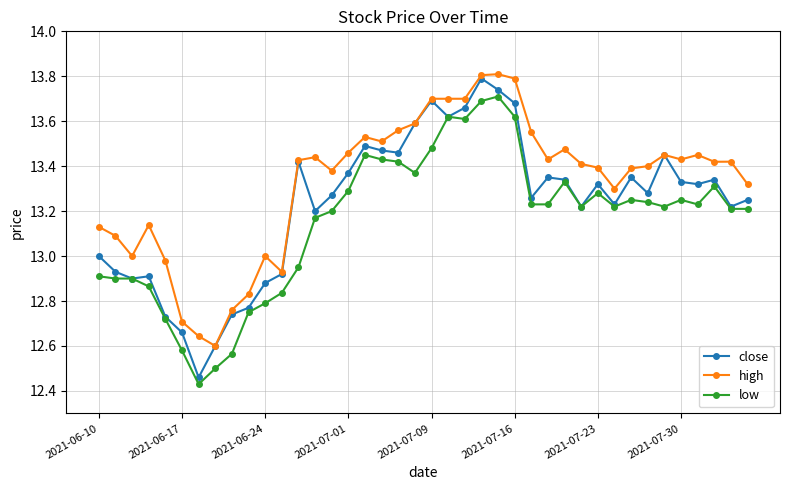

How many data points does each series have?

40